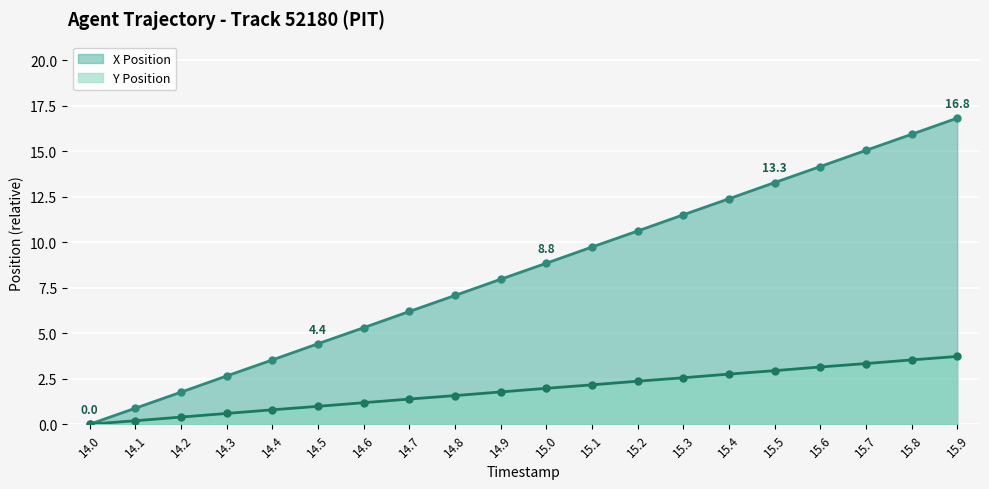

Which label corresponds to the largest value in the chart?

15.9